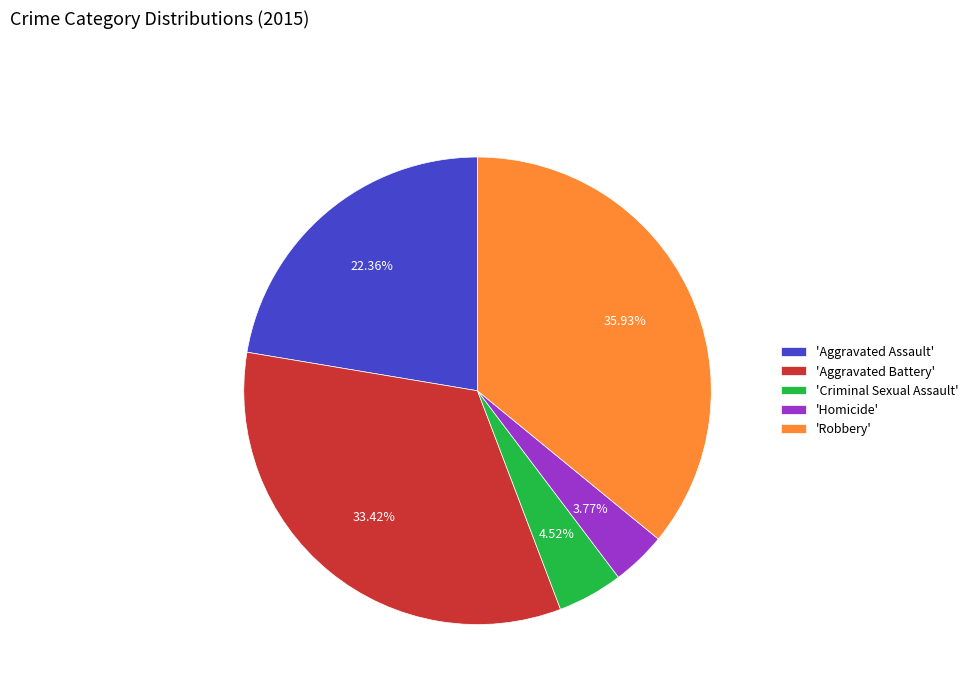

Which category has the smallest portion of the pie?

'Homicide'